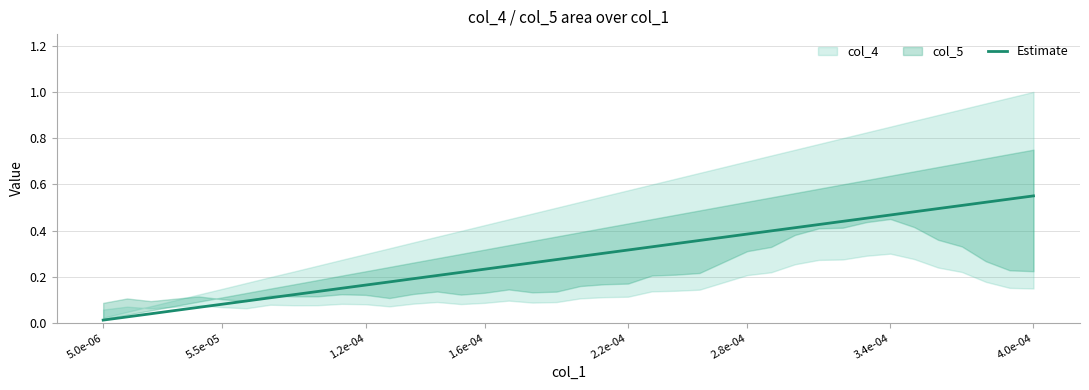

True or false: the data has more than 1 interior local peaks.

False